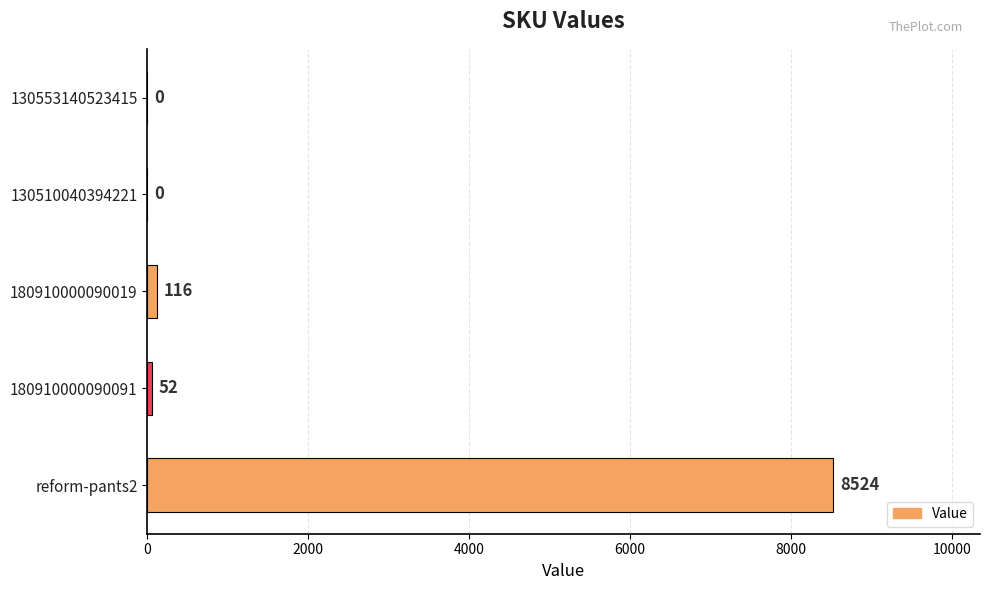

What is the sum of all values?

8692